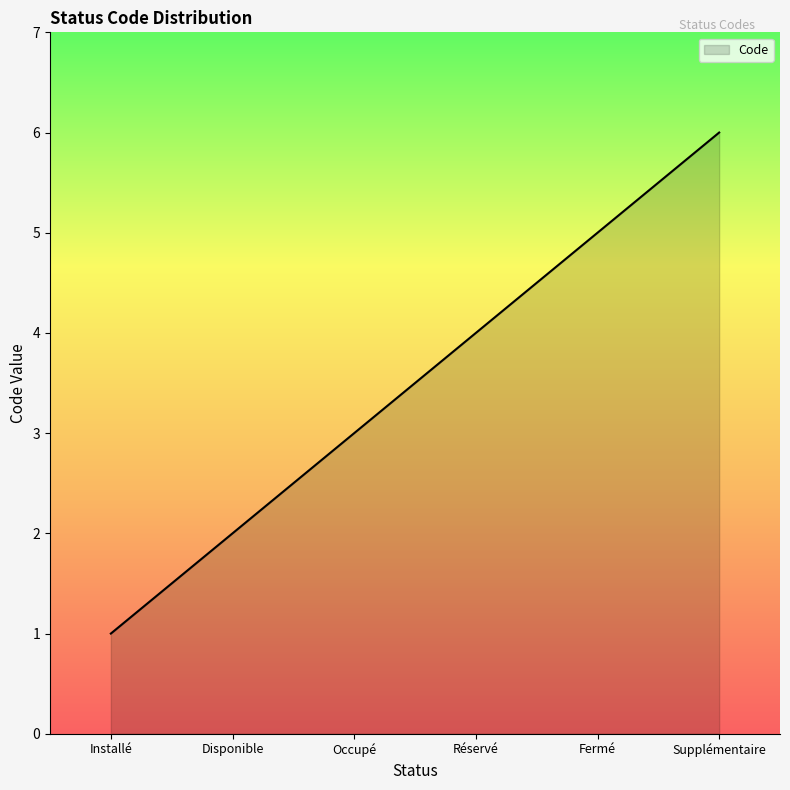

What is the minimum value shown in the chart?

1.0